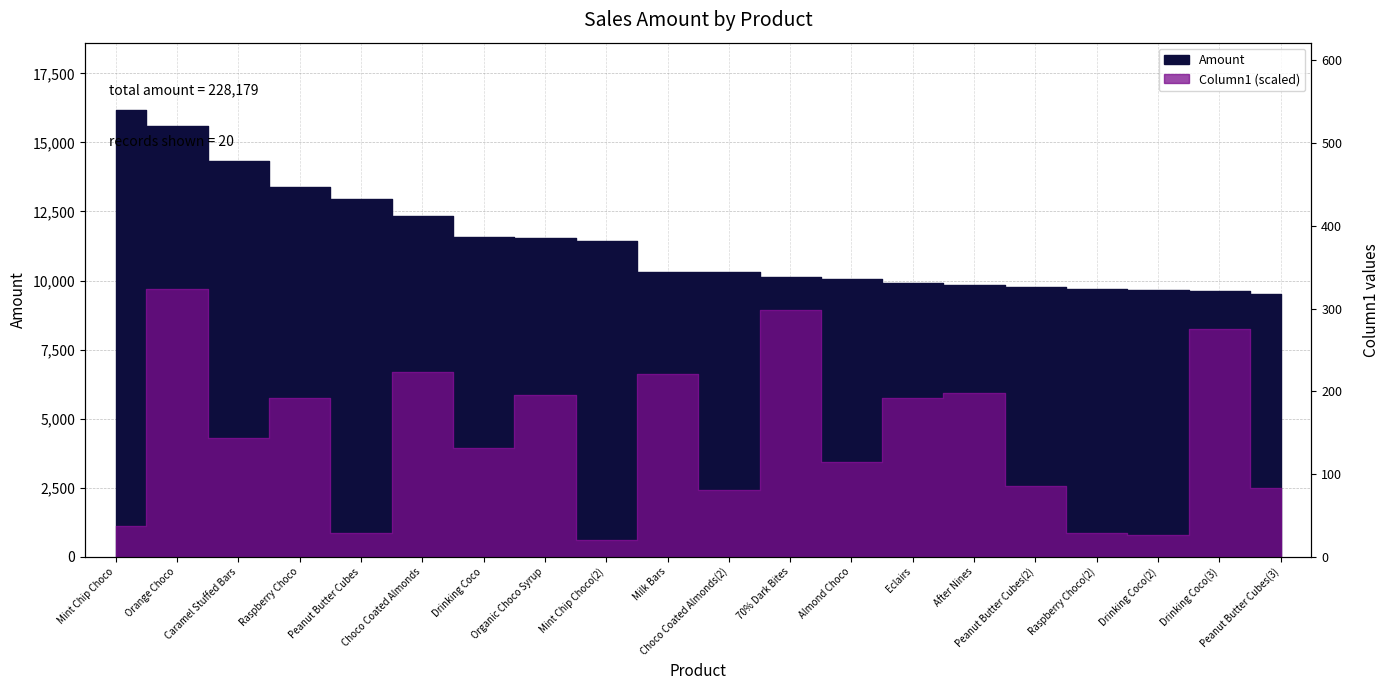

Approximately how many times larger is the value at Drinking Coco compared to Milk Bars?

1.1